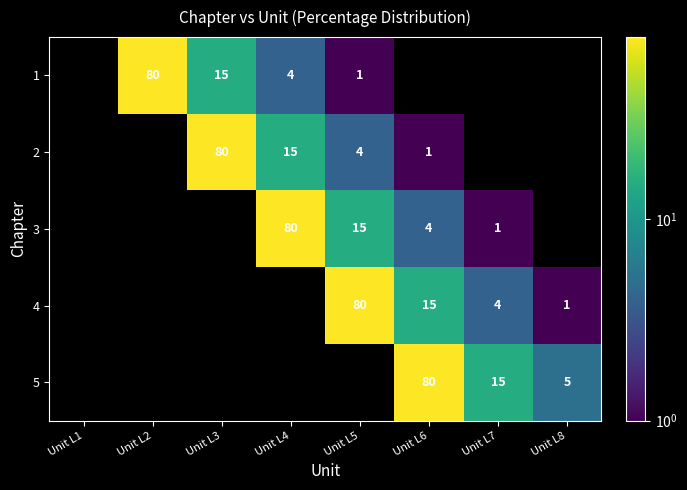

What is the difference between the 2 values at Unit L4 and Unit L6?

14